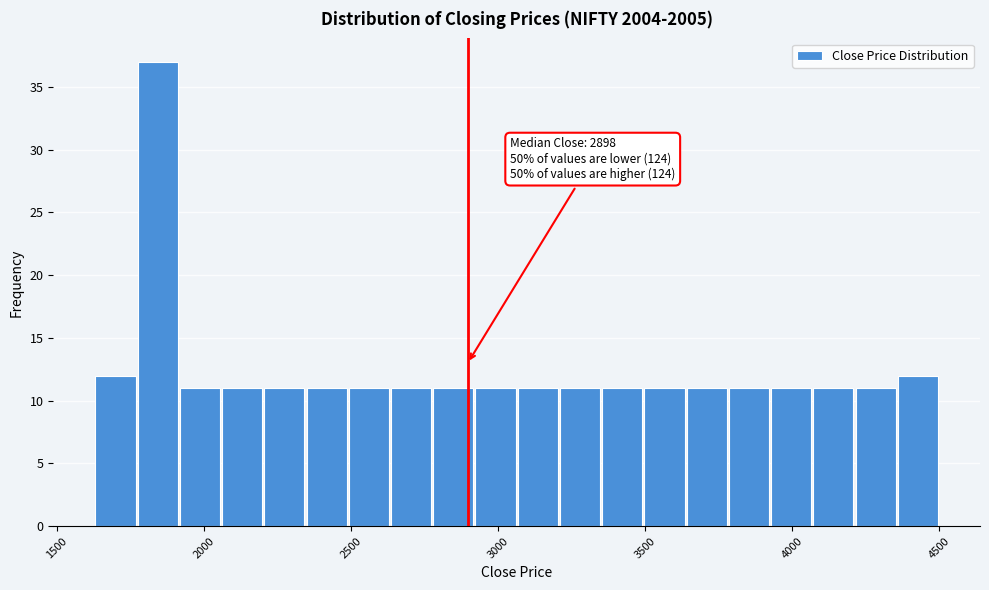

Around what value on the x-axis is the tallest bar? Give the approximate position of its centre, as read against the axis.

1850